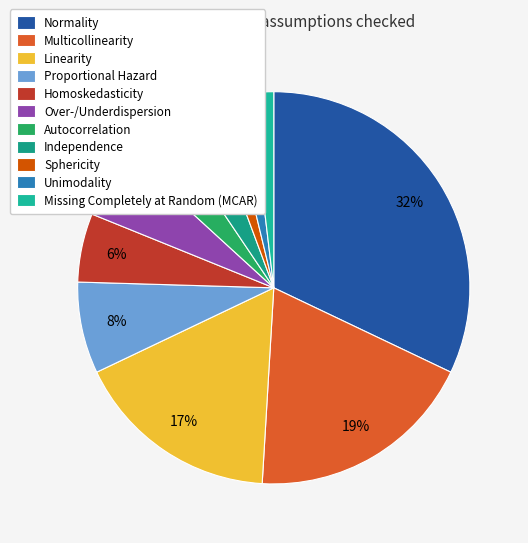

How many slices are in this pie chart?

11